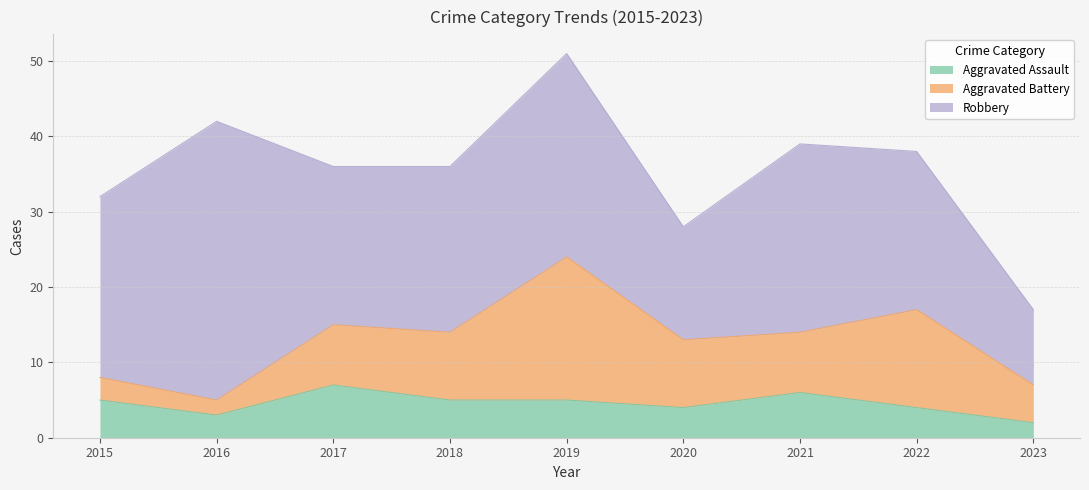

True or false: Aggravated Assault has a value of 2 at 2023.

True